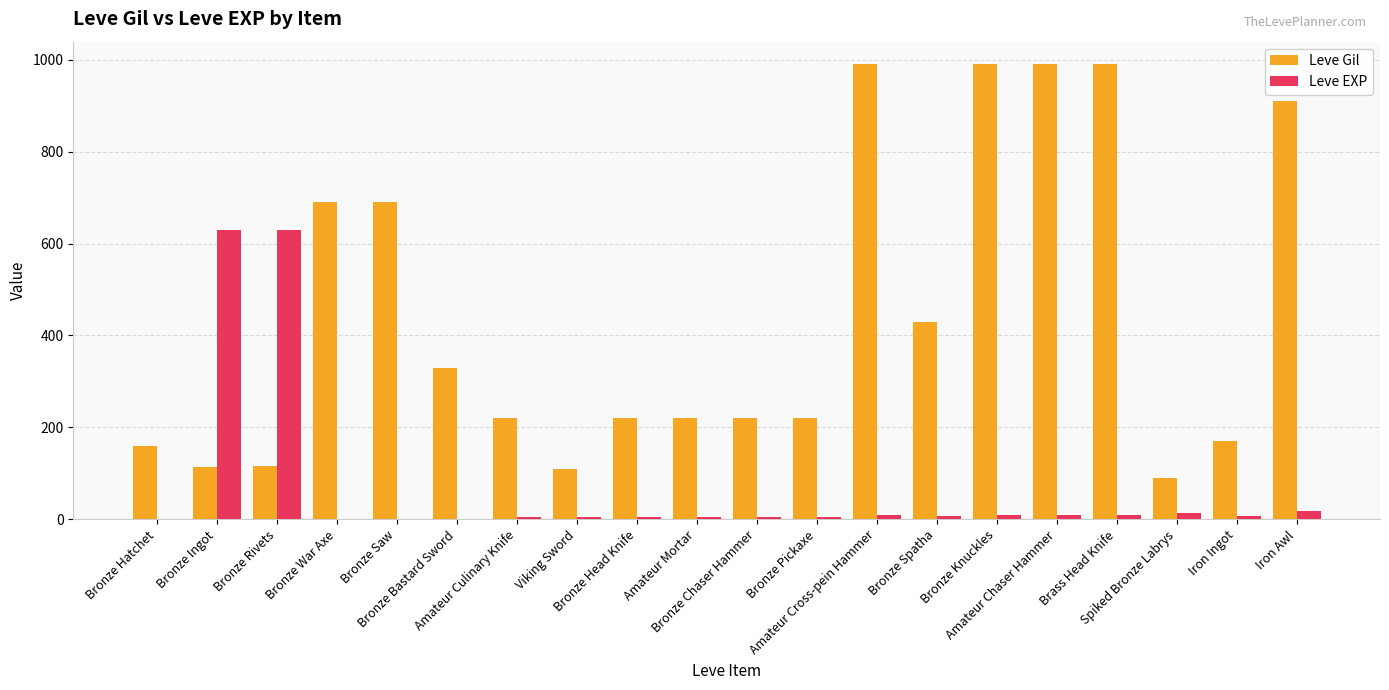

Which series has the largest total across all categories?

Leve Gil